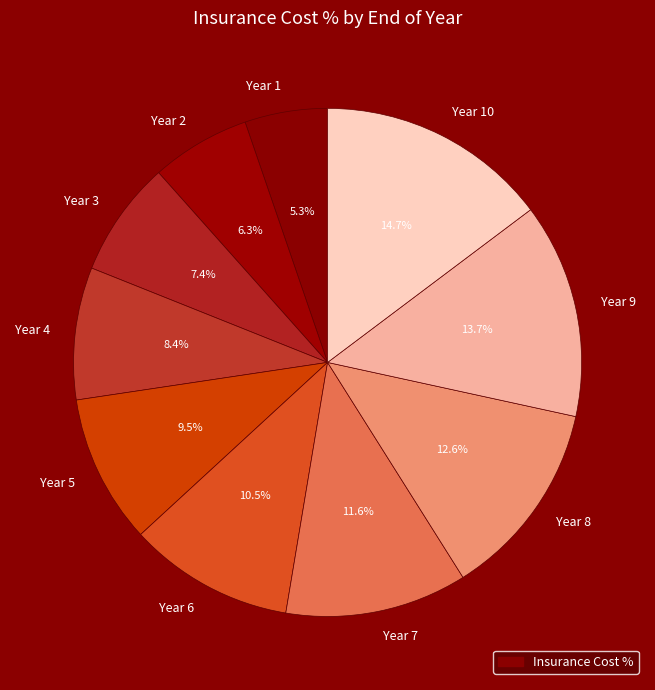

Does Year 2 represent more than half of the total?

No